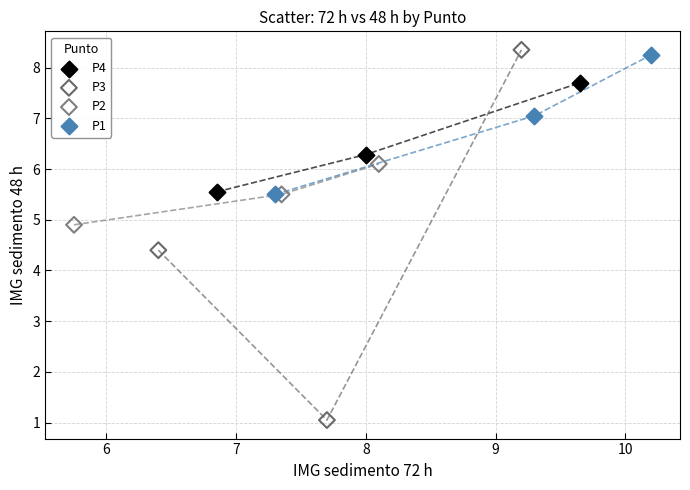

Which series has the largest Y range (max minus min)?

P3